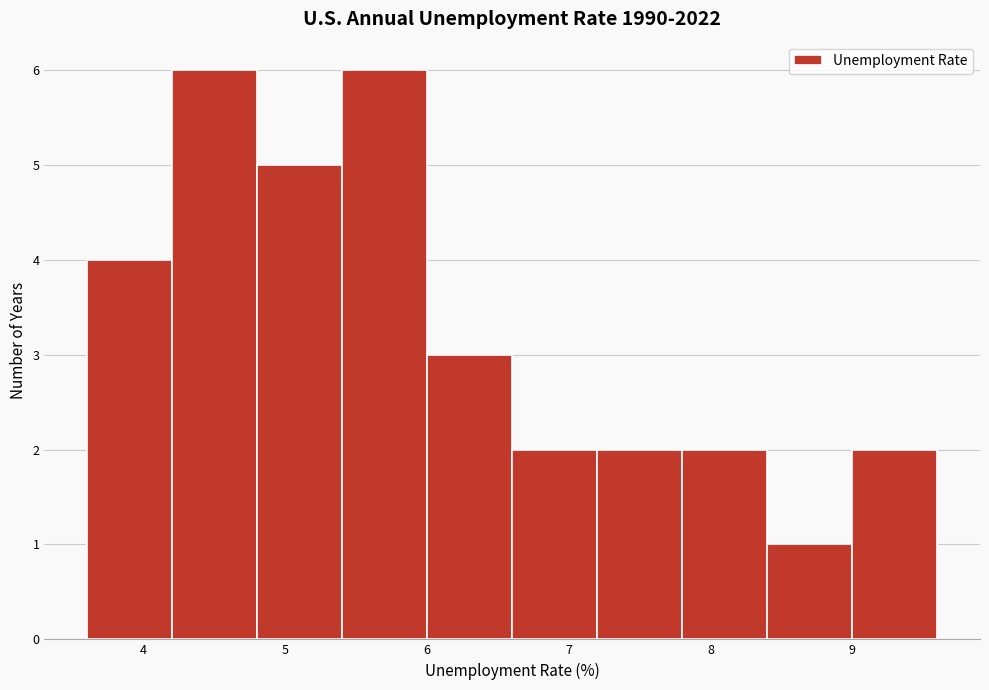

How tall is the bar that spans 6.6 to 7.2 on the x-axis? The values are not printed on the chart, so give them approximately, as read against the axis.

2